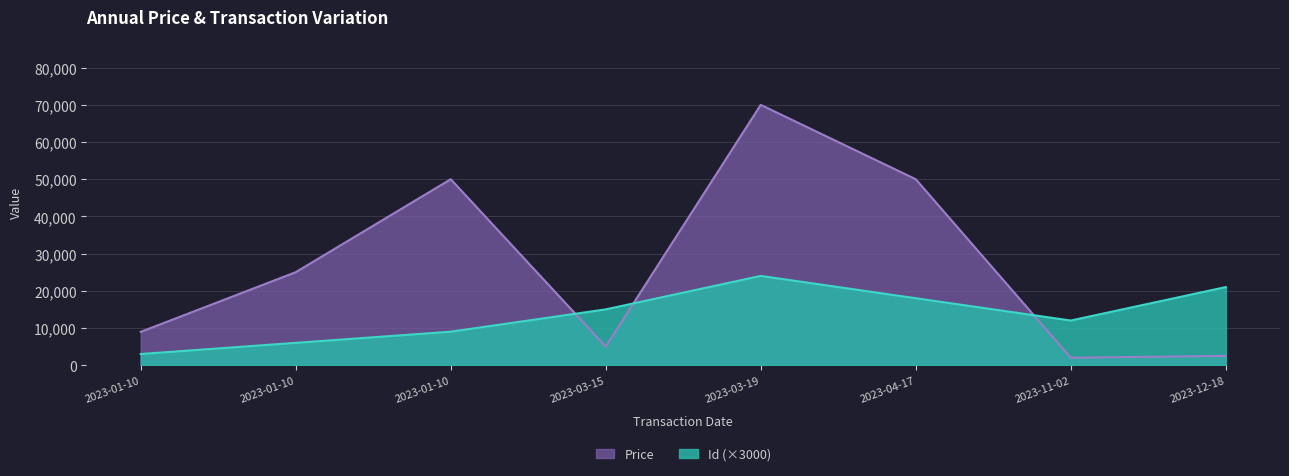

What are all the series names shown in the legend?

Price, Id (×3000)